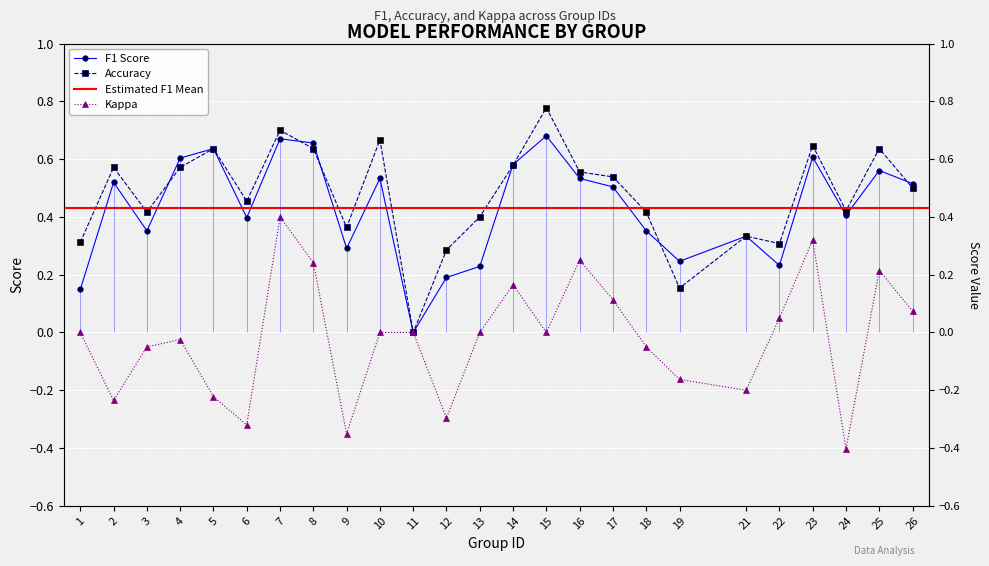

Does the chart display data point markers on the line(s)?

Yes